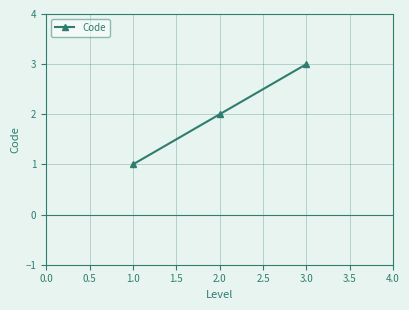

What is the difference between the maximum and second lowest values?

1